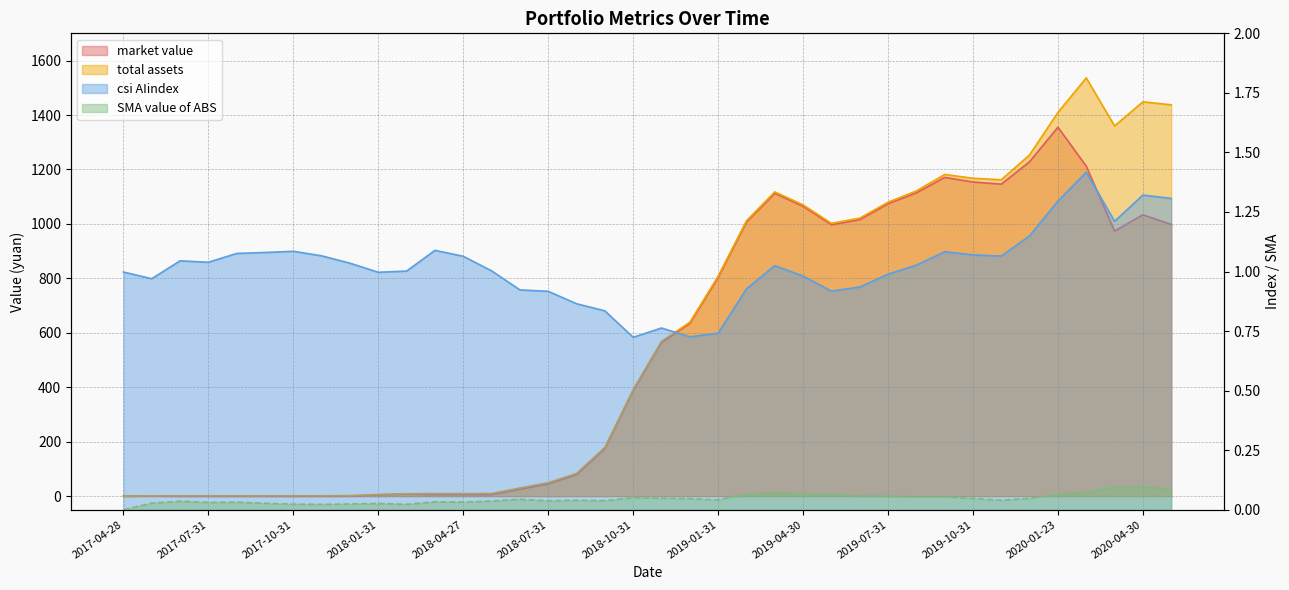

How many data points in csi AIindex are above 1?

22